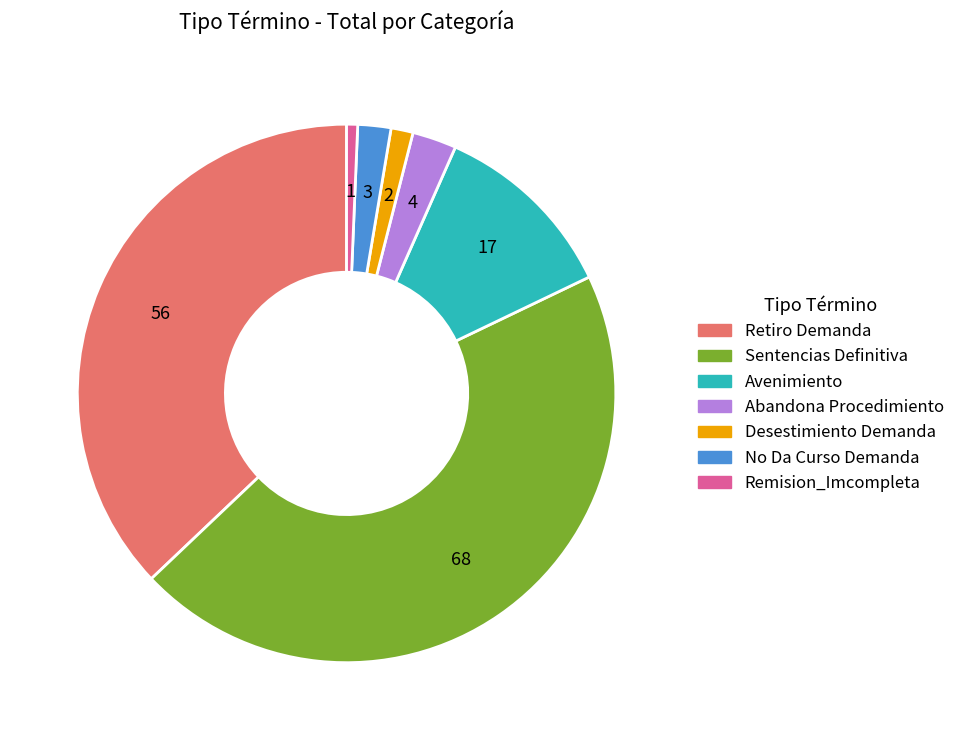

What is the ratio of the value at Retiro Demanda to the value at Remision_Imcompleta?

56.0